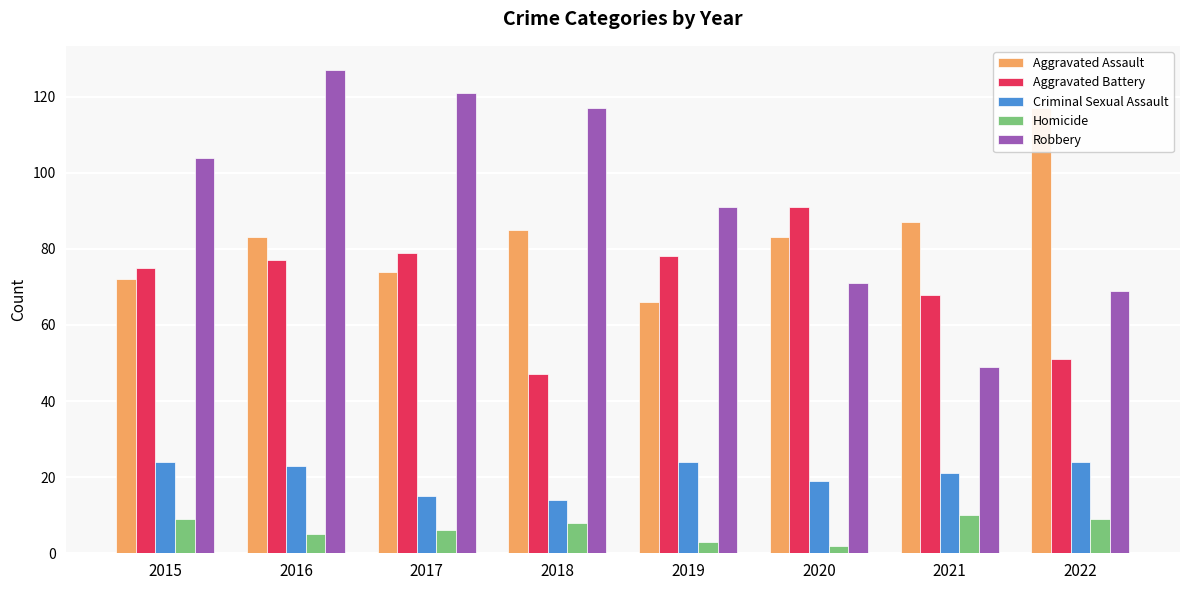

Rank the categories by Robbery value from lowest to highest.

2021, 2022, 2020, 2019, 2015, 2018, 2017, 2016